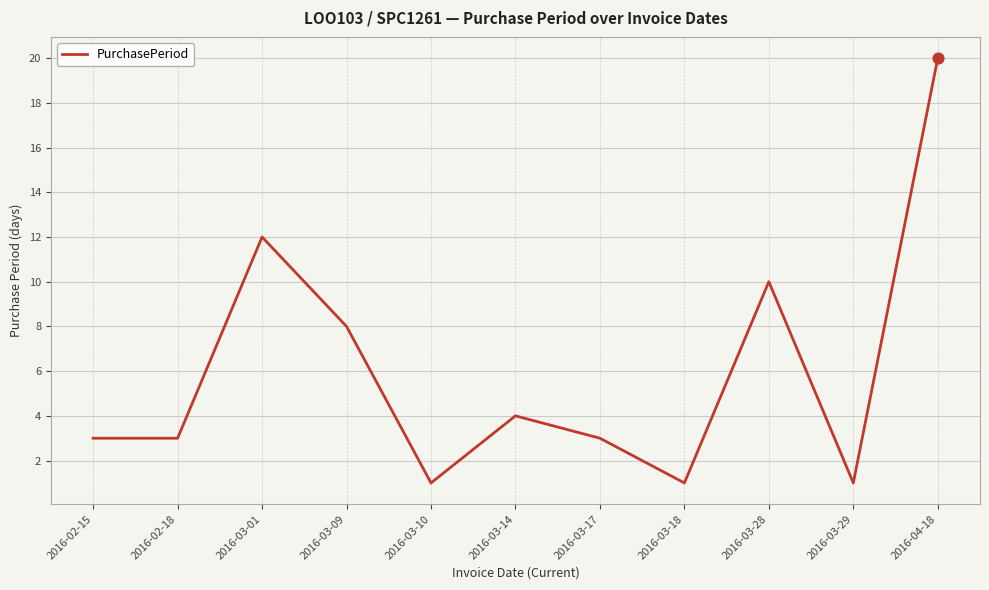

Approximately how many times larger is the value at 2016-03-10 compared to 2016-03-28?

0.1